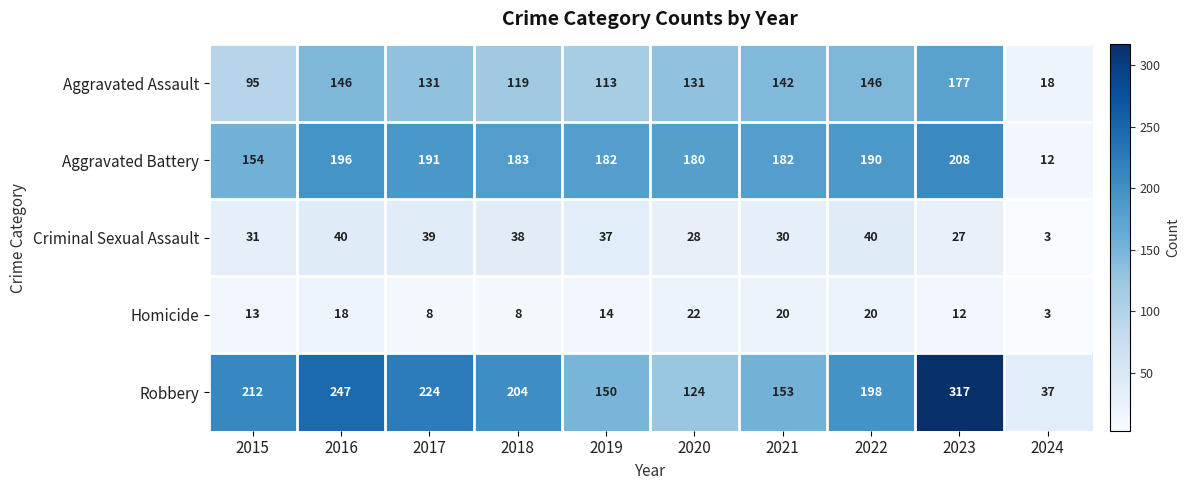

What is the total value across all series at 2017?

593